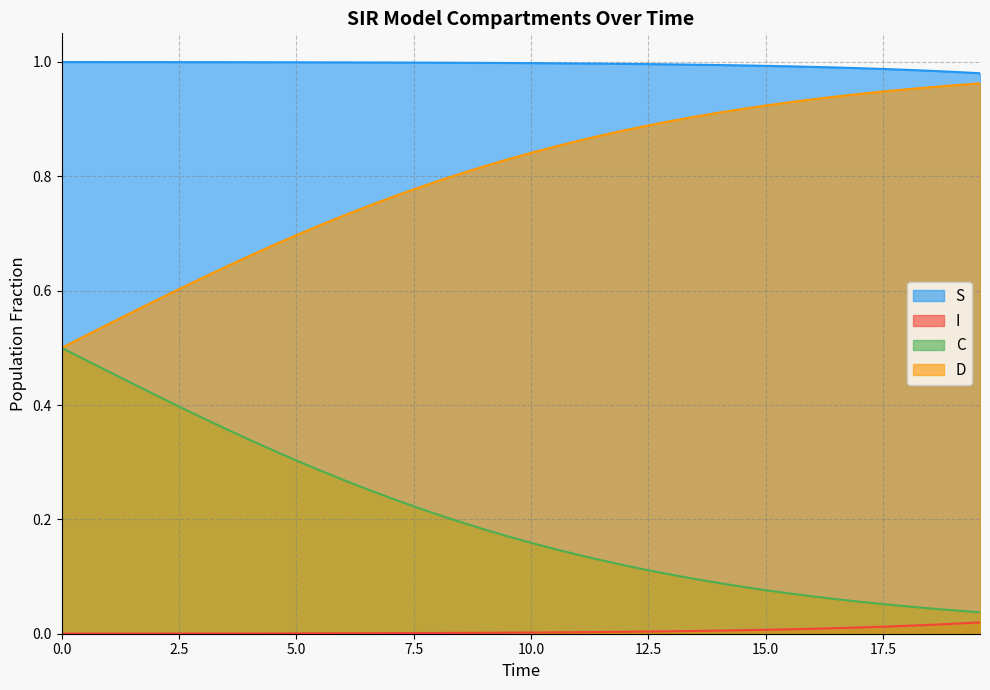

Rank the series by their average value, from lowest to highest.

I, C, D, S